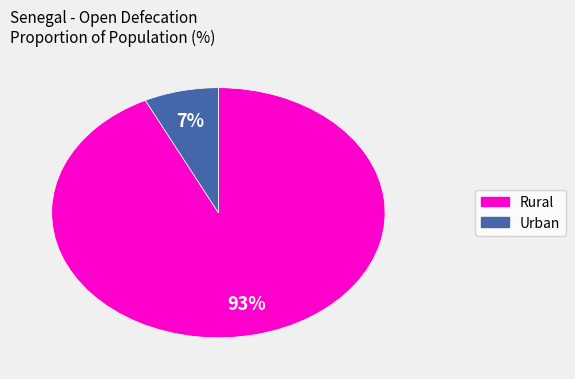

To the nearest percent, what is the difference between the largest and smallest slice percentages?

86%